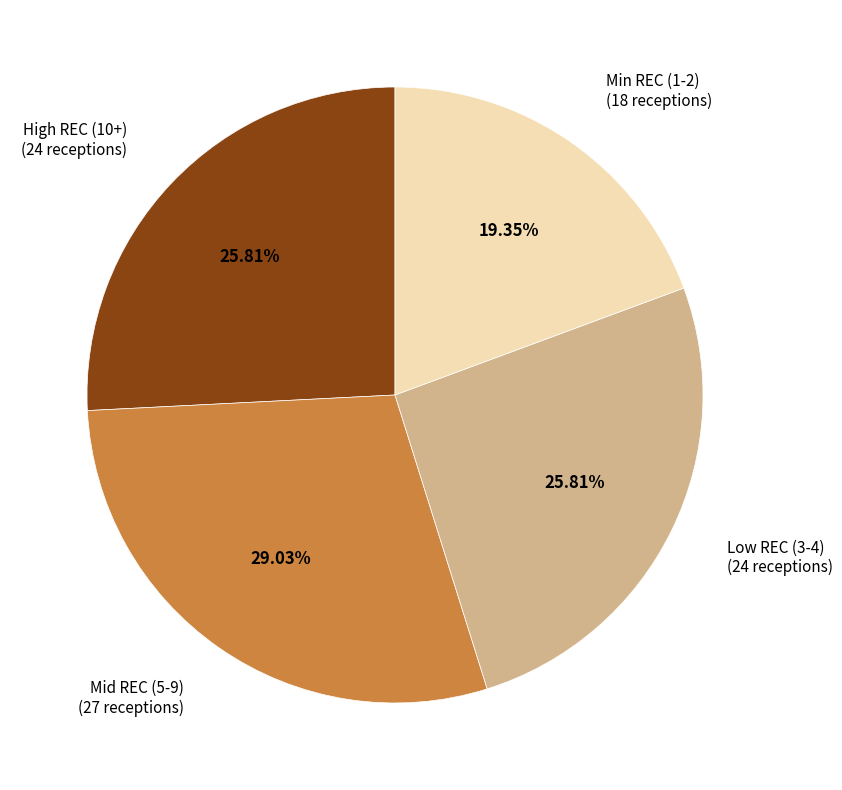

Combined, do Min REC (1-2) (18 receptions) and Low REC (3-4) (24 receptions) account for over 50%?

No